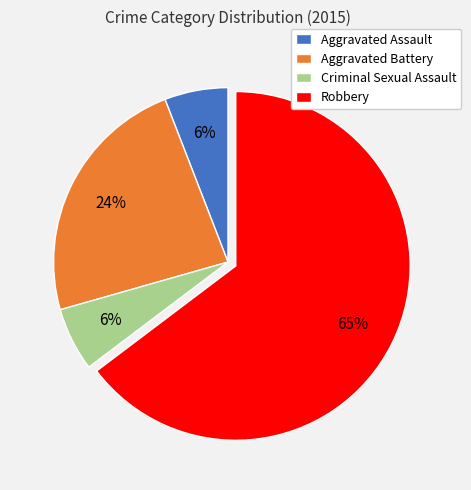

True or false: Aggravated Battery accounts for 24% of the total.

True